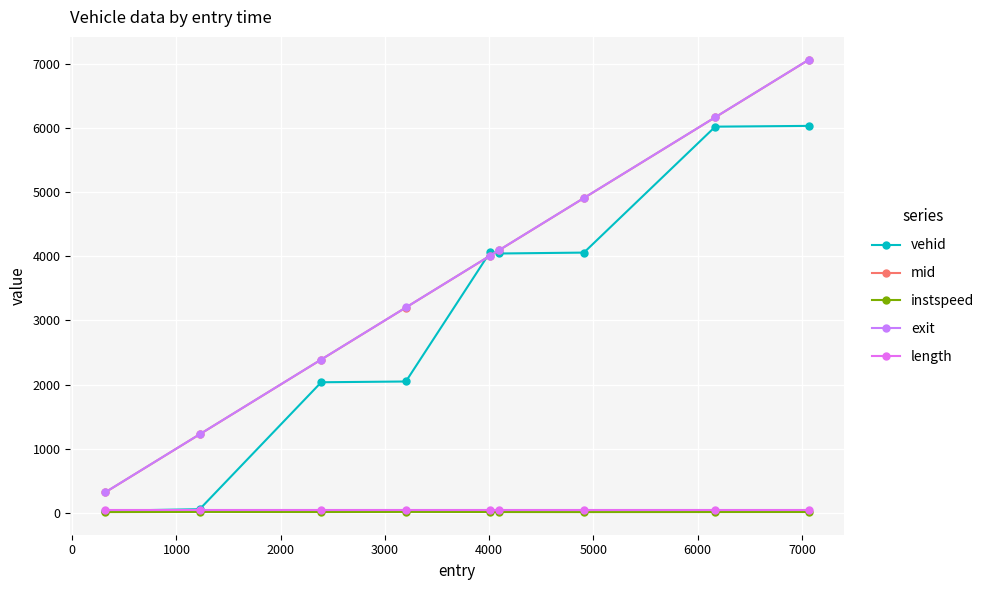

What is the difference between the maximum and second lowest values in the exit series?

5846.5